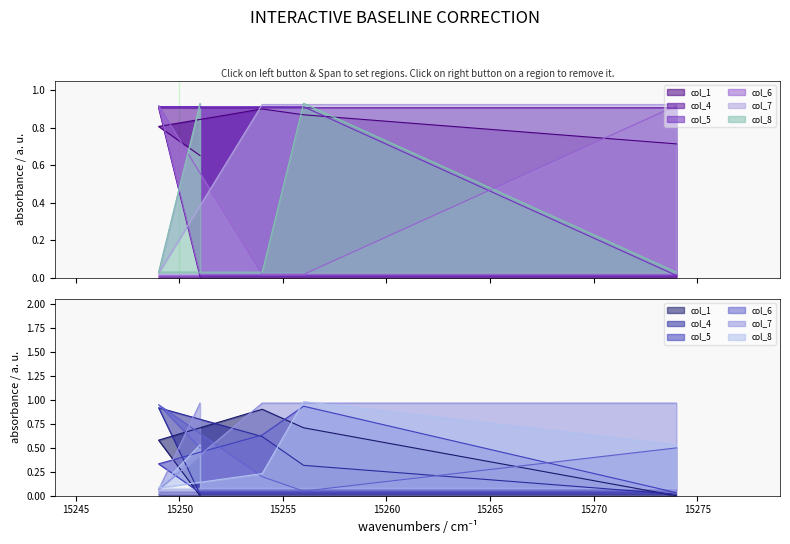

How many data points does each series have?

5